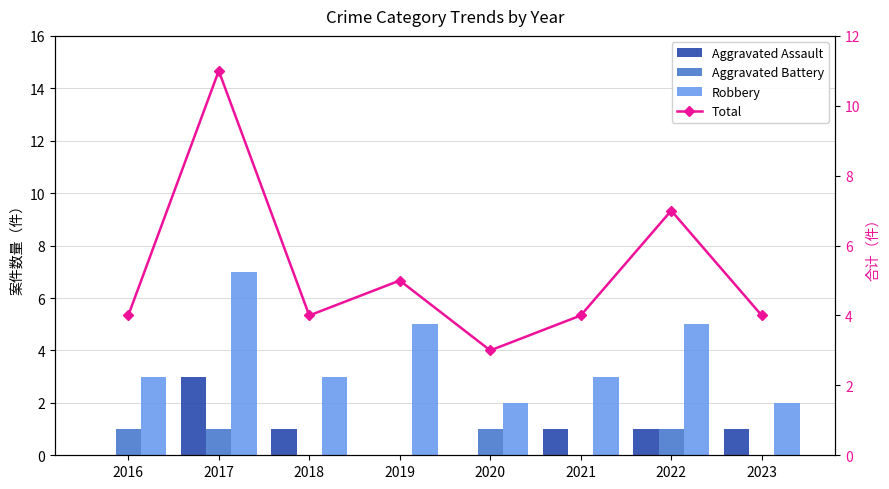

Rank the series at 2017 from lowest to highest value.

Aggravated Battery, Aggravated Assault, Robbery, Total